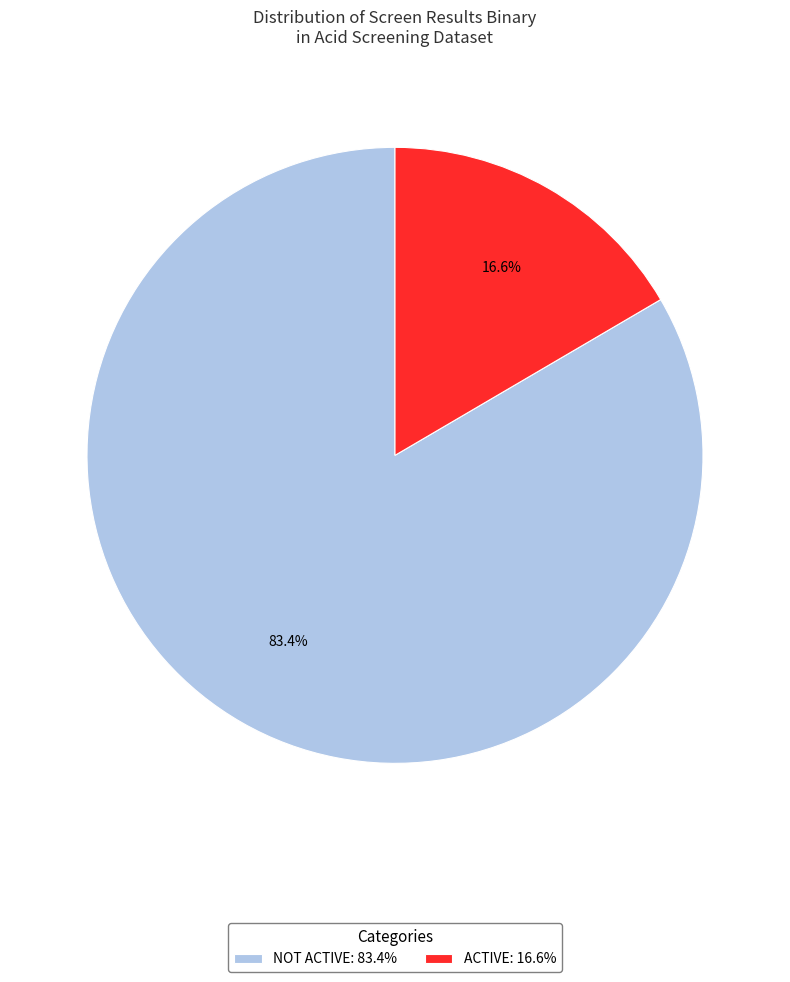

Which slice is the smallest?

ACTIVE: 16.6%